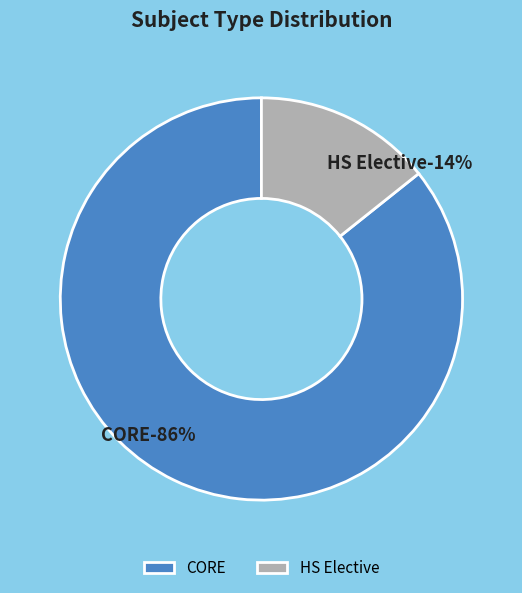

The CORE slice represents 99% of the pie. True or false?

False